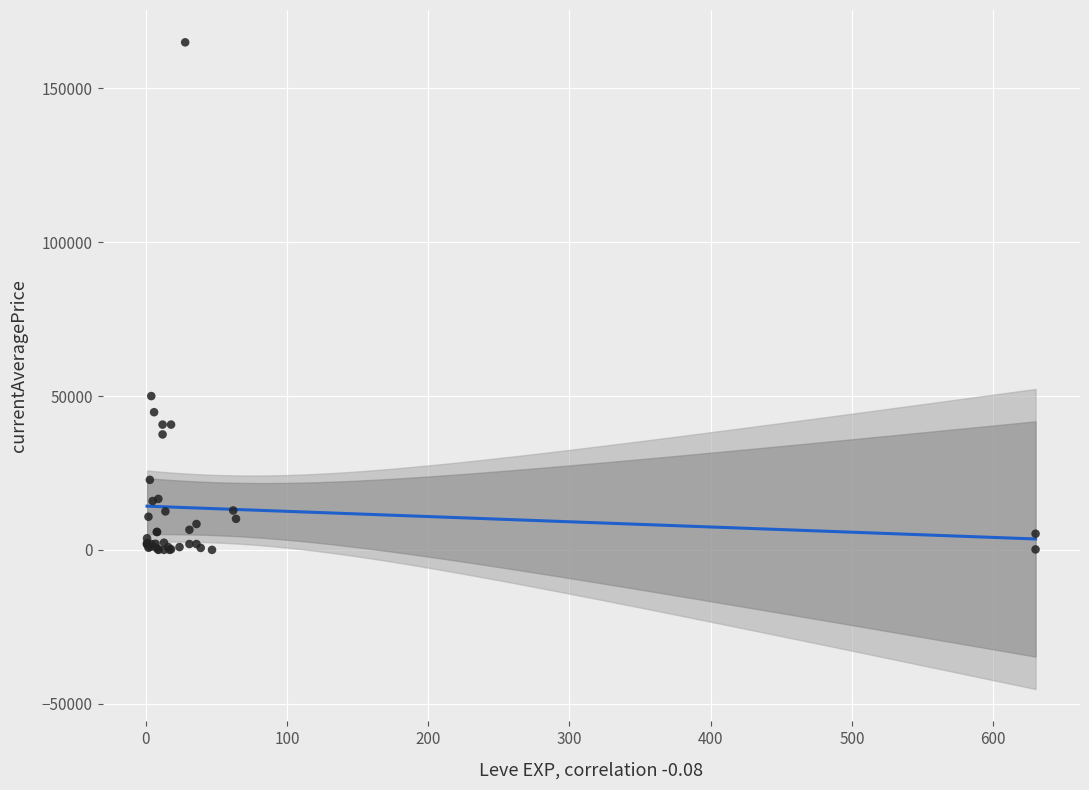

What Y value in the scatter plot is closest to 82500?

50000.0